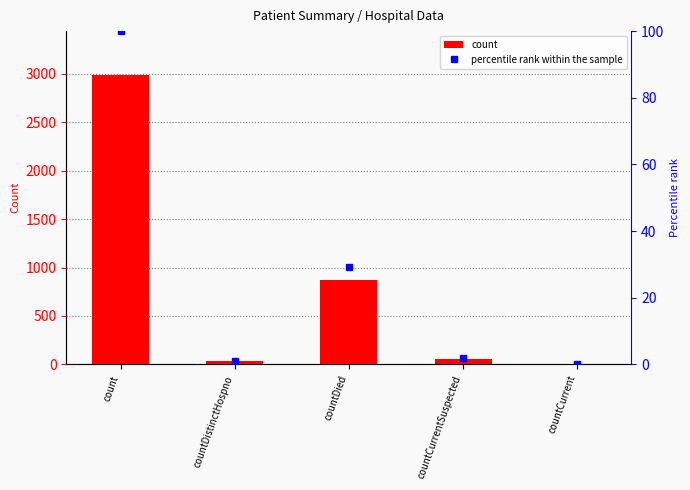

What is the spread (max minus min) of values at countDied?

843.8